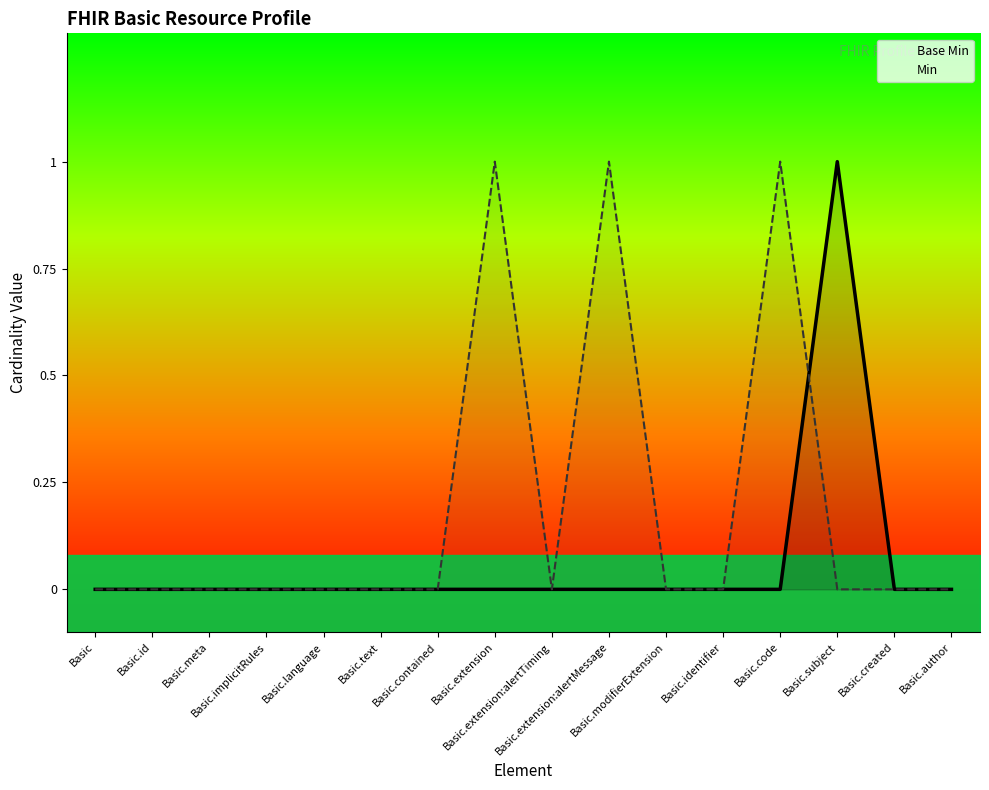

At which category is the sum across all series the highest?

Basic.extension